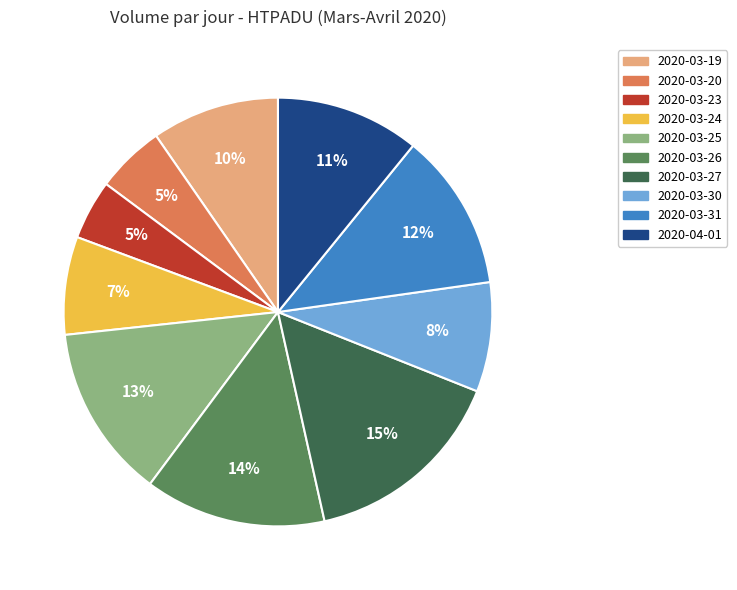

What percentage is the 2020-03-25 slice, to the nearest percent?

13%